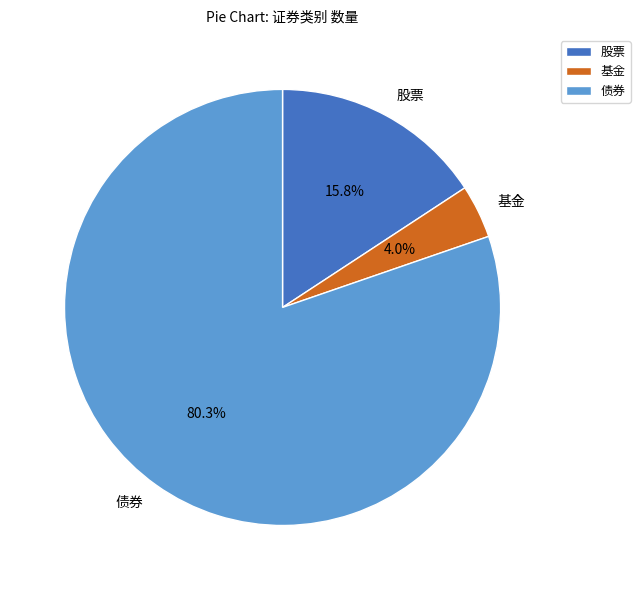

What percentage is NOT represented by 基金?

96.0%